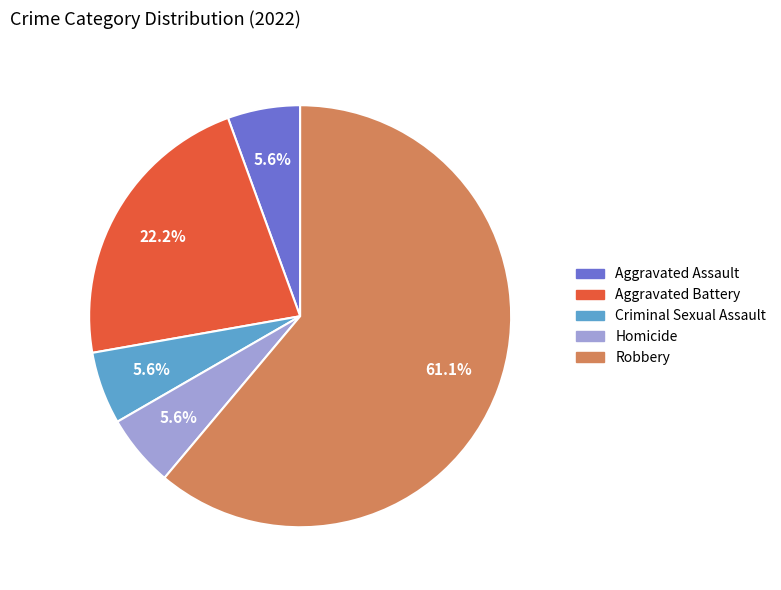

What is the largest slice in the pie chart?

Robbery